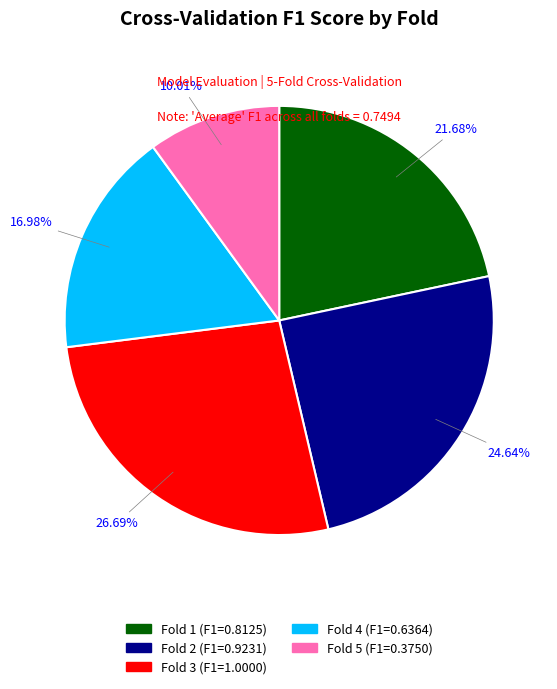

How many segments does this pie chart have?

5